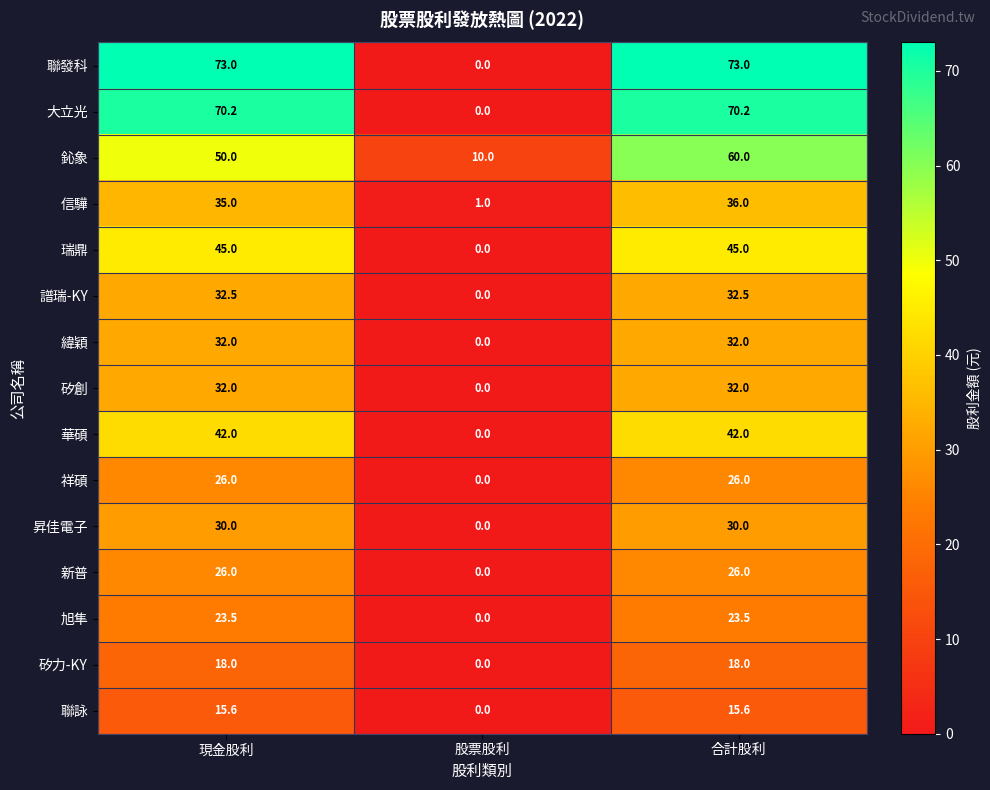

Which series has the largest total across all categories?

聯發科